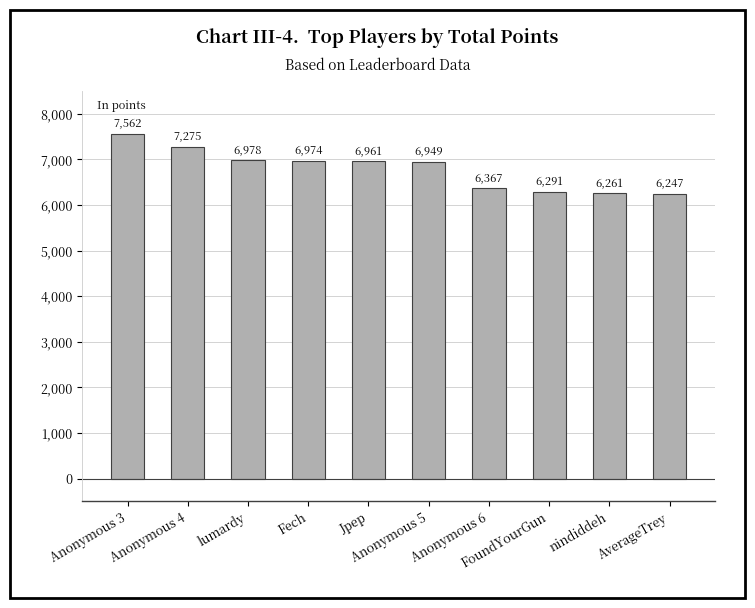

What is the maximum value shown in the chart?

7562